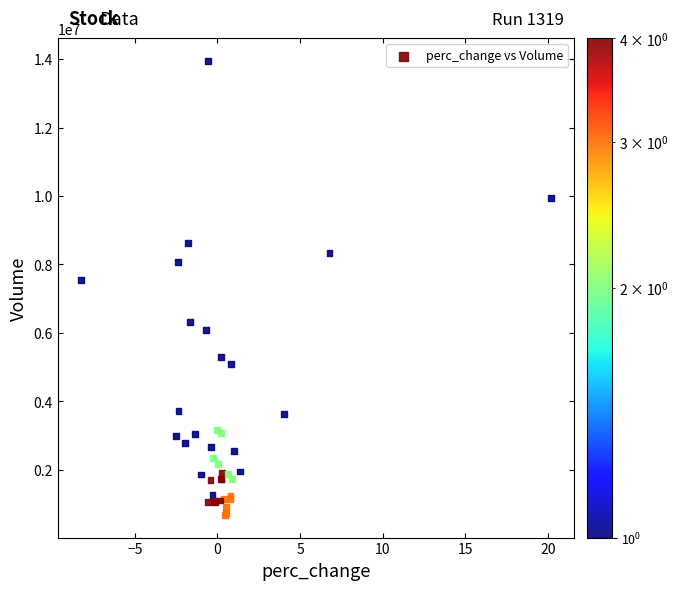

What Y value in the scatter plot is closest to 7314500?

7556000